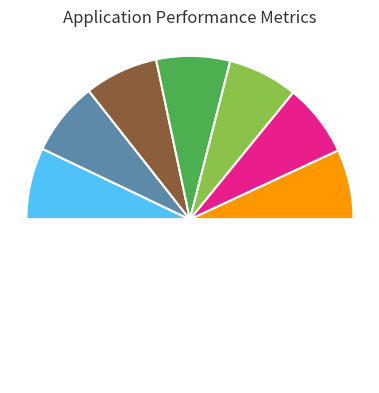

To the nearest percent, what is the average slice percentage?

14%